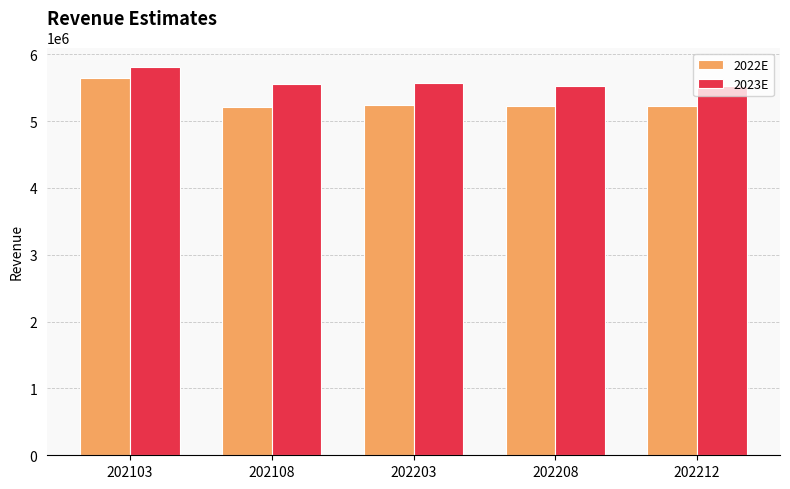

Rank the series at 202208 from highest to lowest value.

2023E, 2022E